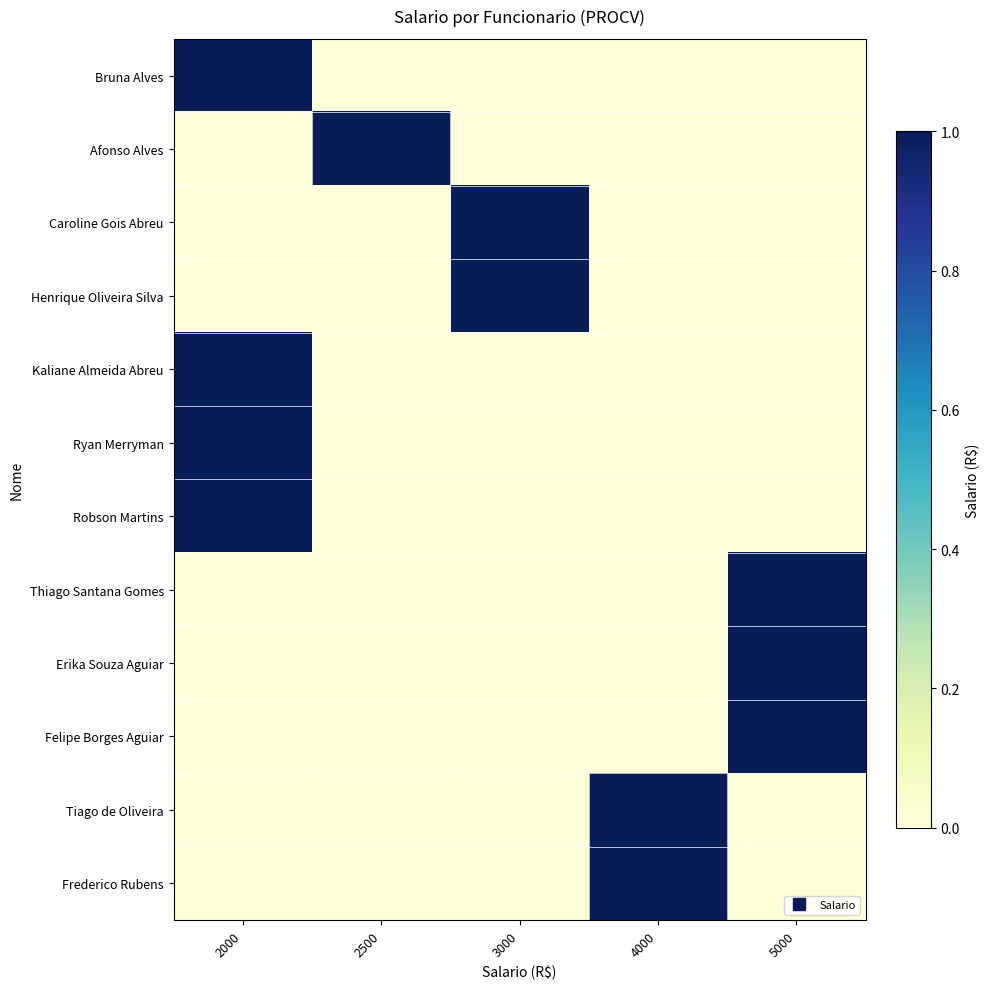

Reading left to right, extract all data points from this chart.

Bruna Alves: 2000=1	2500=0	3000=0	4000=0	5000=0
Afonso Alves: 2000=0	2500=1	3000=0	4000=0	5000=0
Caroline Gois Abreu: 2000=0	2500=0	3000=1	4000=0	5000=0
Henrique Oliveira Silva: 2000=0	2500=0	3000=1	4000=0	5000=0
Kaliane Almeida Abreu: 2000=1	2500=0	3000=0	4000=0	5000=0
Ryan Merryman: 2000=1	2500=0	3000=0	4000=0	5000=0
Robson Martins: 2000=1	2500=0	3000=0	4000=0	5000=0
Thiago Santana Gomes: 2000=0	2500=0	3000=0	4000=0	5000=1
Erika Souza Aguiar: 2000=0	2500=0	3000=0	4000=0	5000=1
Felipe Borges Aguiar: 2000=0	2500=0	3000=0	4000=0	5000=1
Tiago de Oliveira: 2000=0	2500=0	3000=0	4000=1	5000=0
Frederico Rubens: 2000=0	2500=0	3000=0	4000=1	5000=0